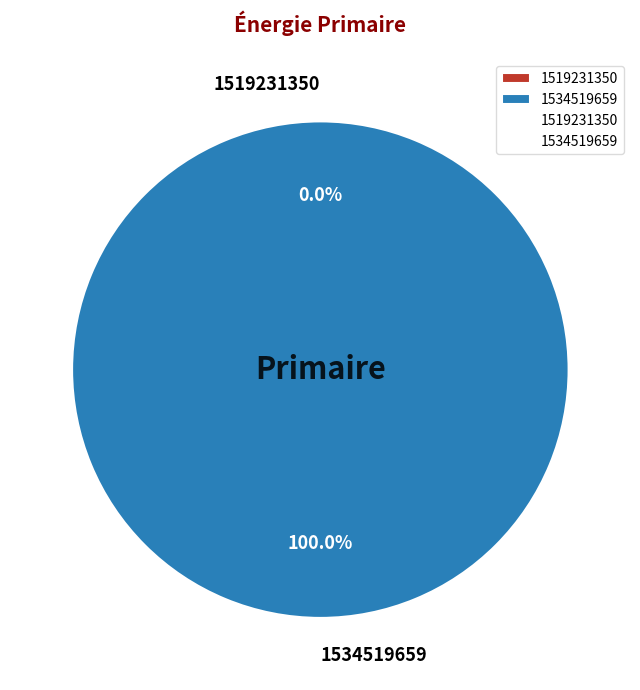

To the nearest percent, what percentage of the pie is 1534519659?

100%